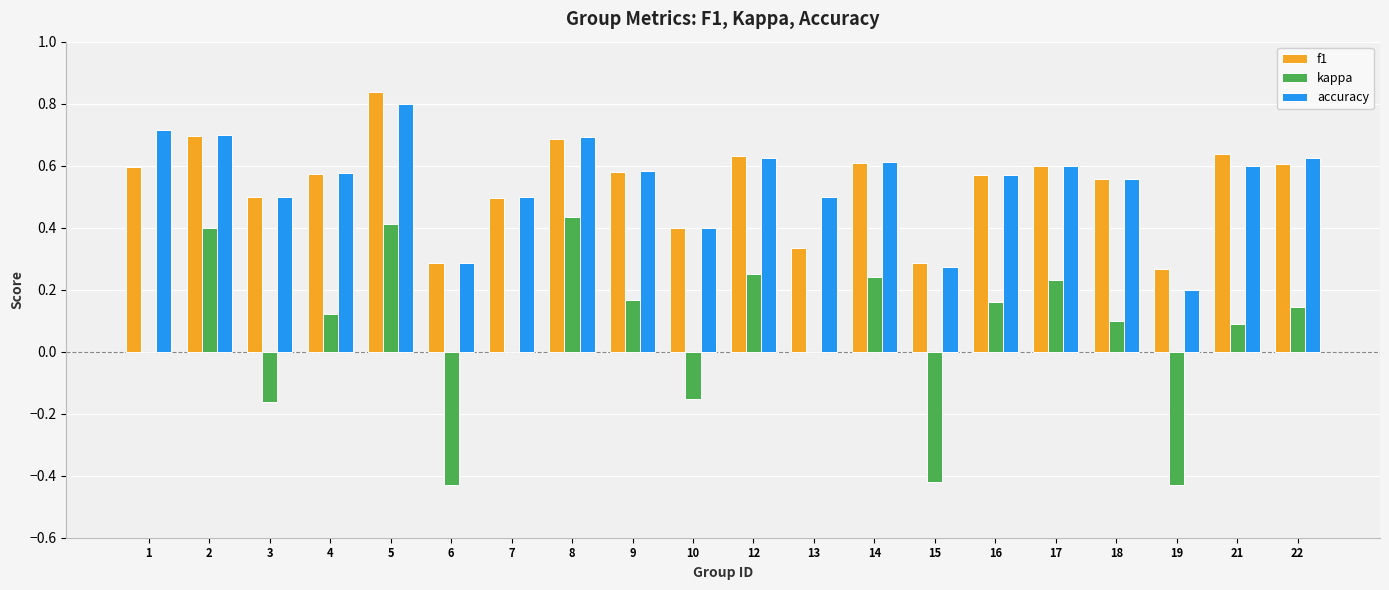

At which category is the sum across all series the highest?

5